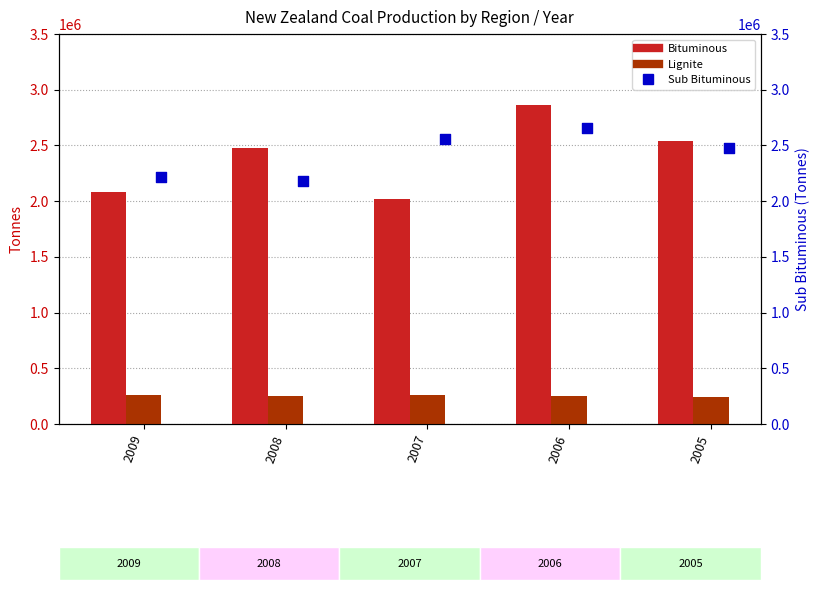

At which category is the sum across all series the highest?

2006